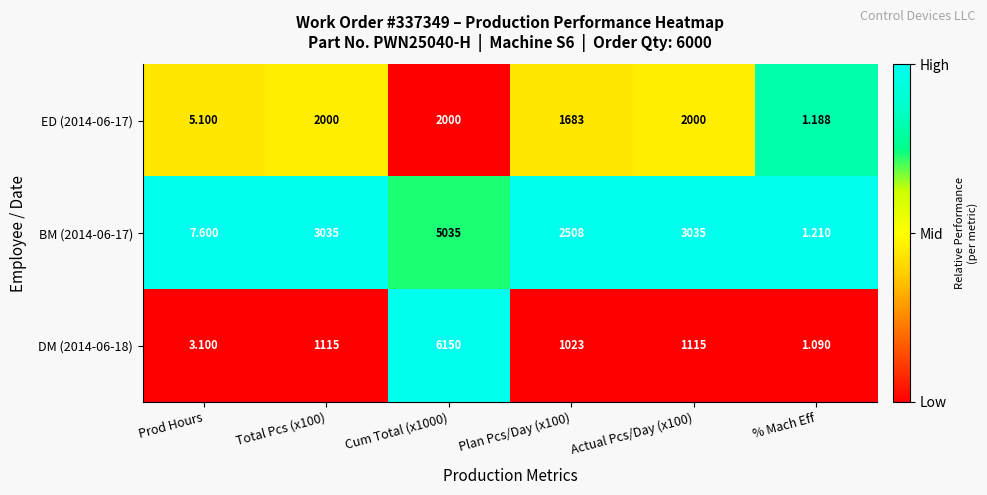

Is the value of DM (2014-06-18) at Plan Pcs/Day (x100) greater than the value of ED (2014-06-17) at Cum Total (x1000)?

No